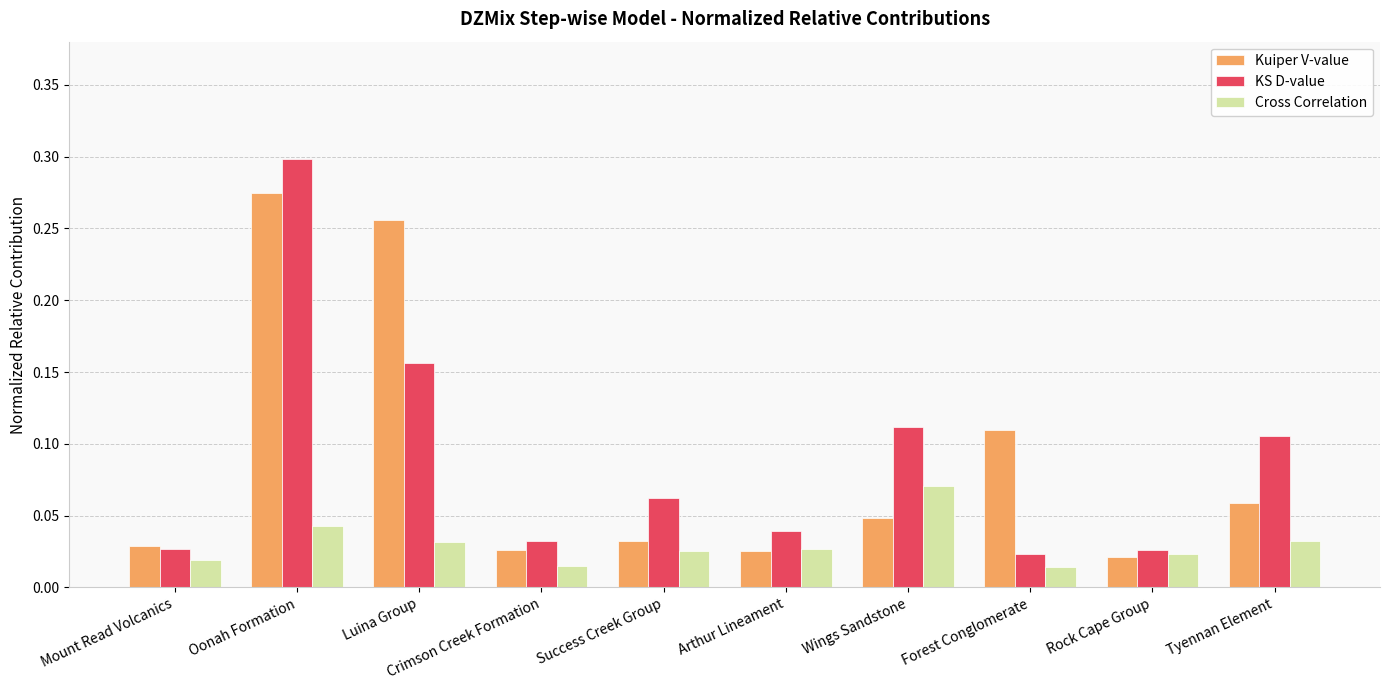

Which category has the highest value across all series?

Oonah Formation